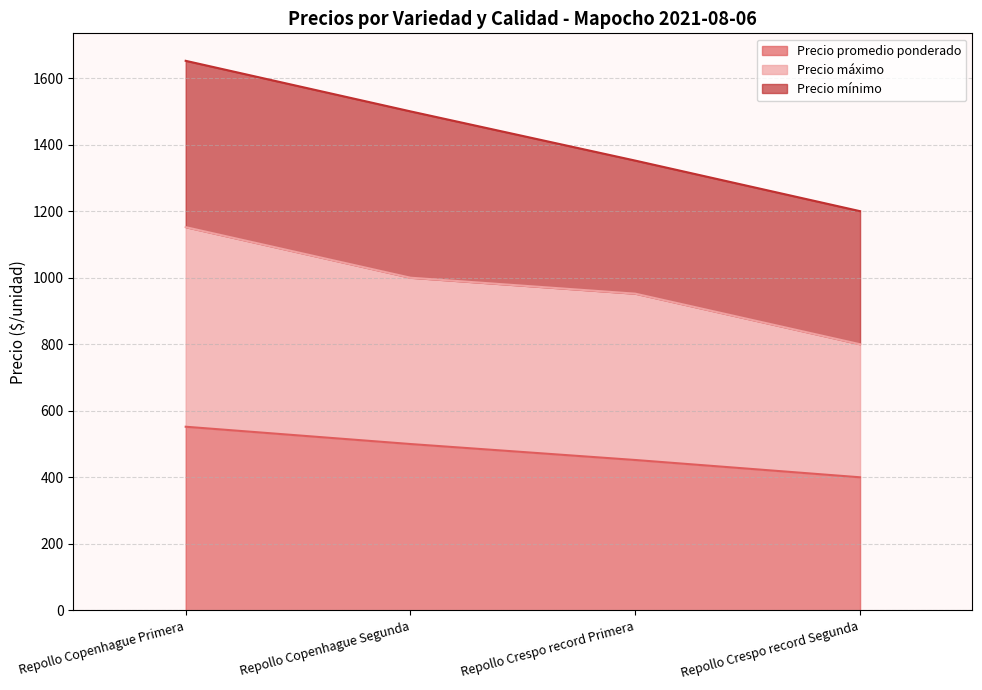

What is the difference between the Precio promedio ponderado values at Repollo Crespo record Segunda and Repollo Copenhague Primera?

152